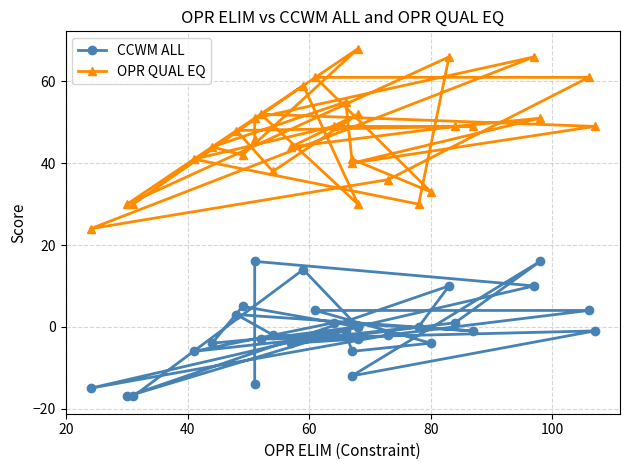

Is this an area chart (filled region under the line)?

No